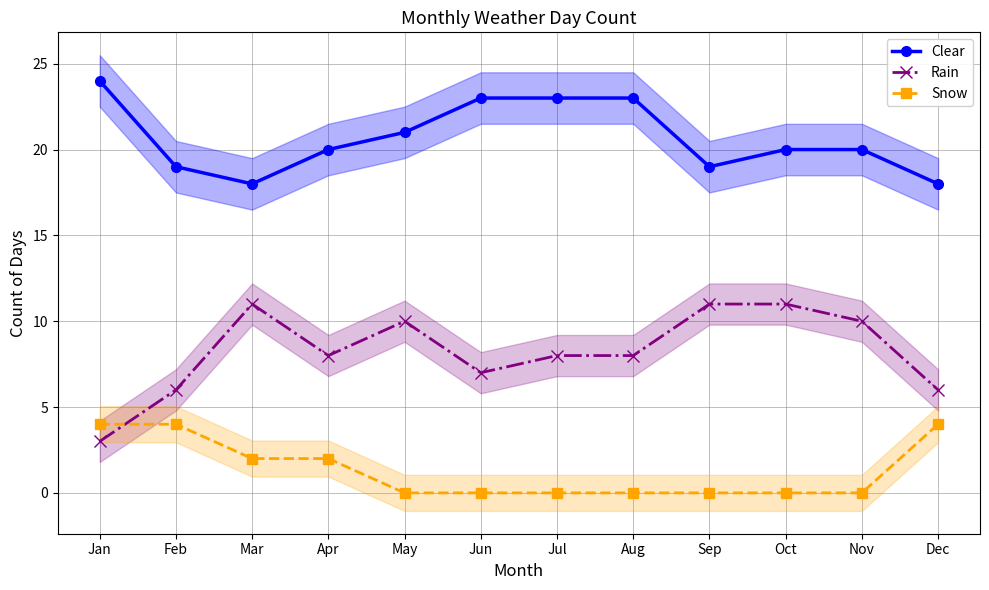

Which series changed the most between May and Oct?

Clear